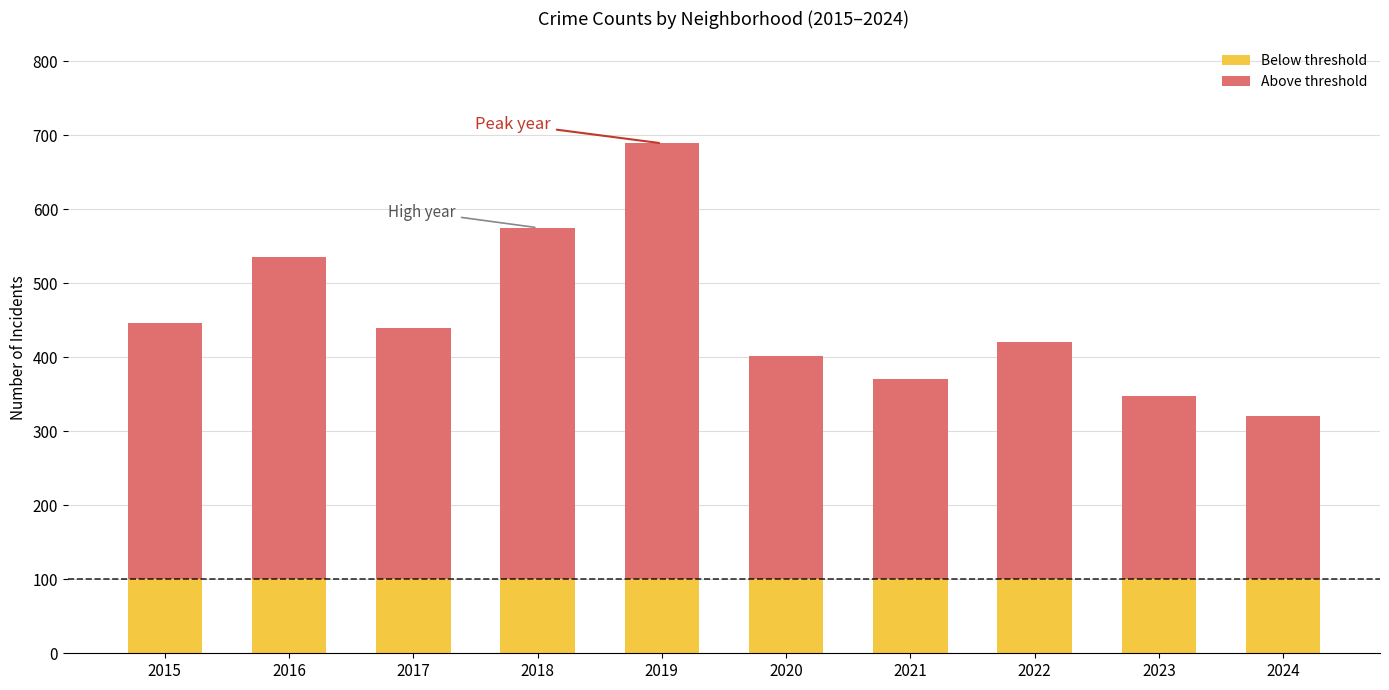

What is the lowest value of the Below threshold series?

100